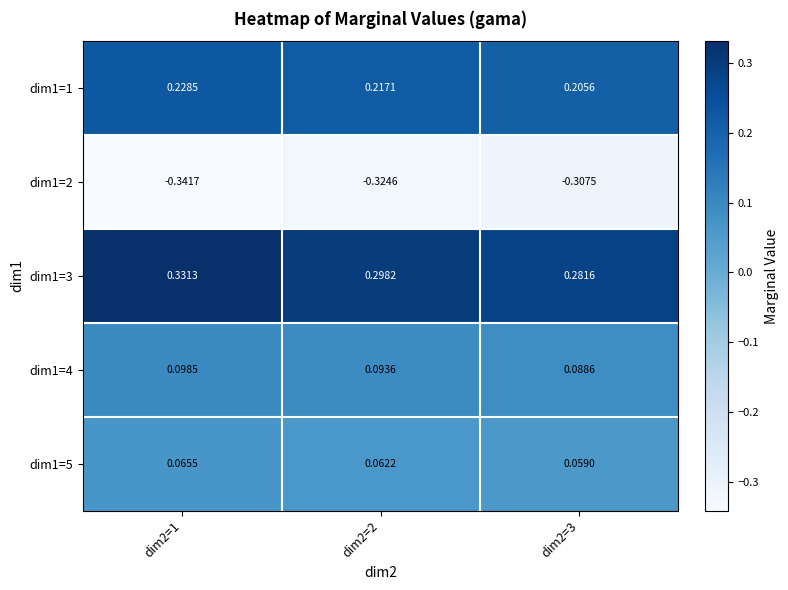

What is the spread (max minus min) of values at dim2=2?

0.6